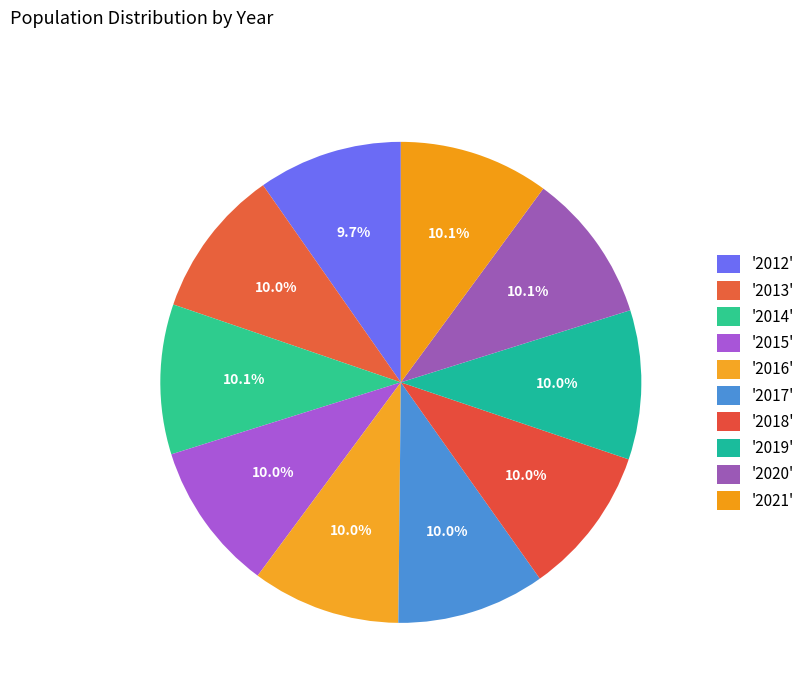

How many segments does this pie chart have?

10